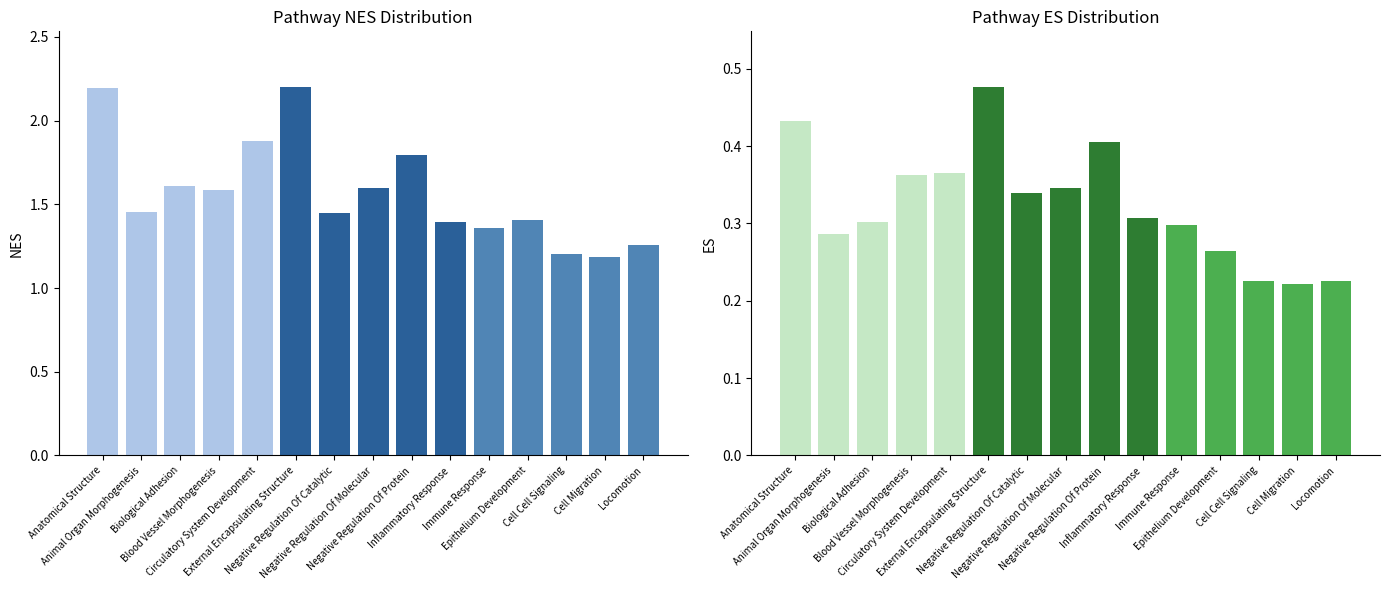

How many ES values are between 0 and 1?

15